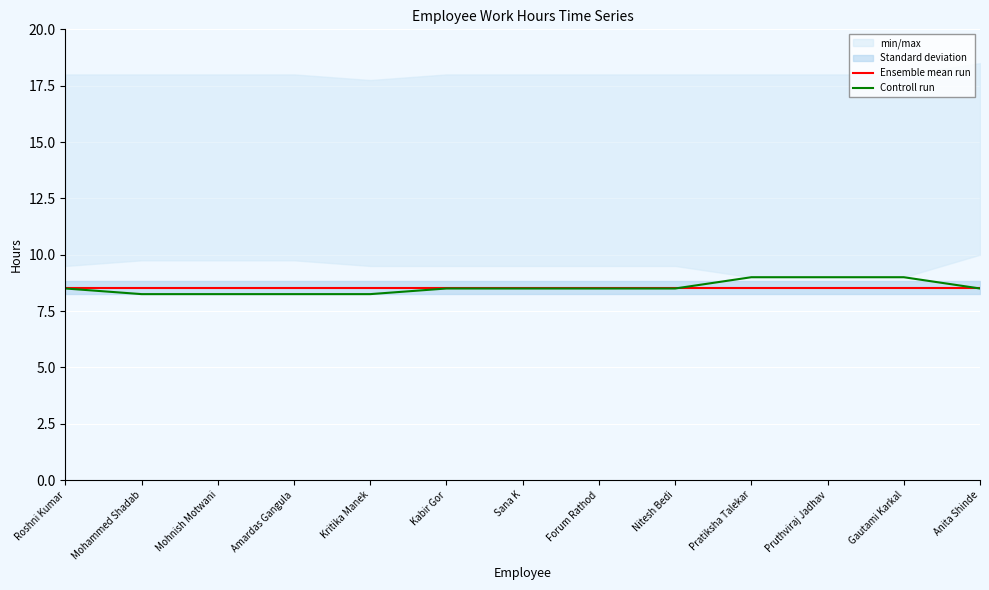

At how many categories does at least one series exceed 8?

13